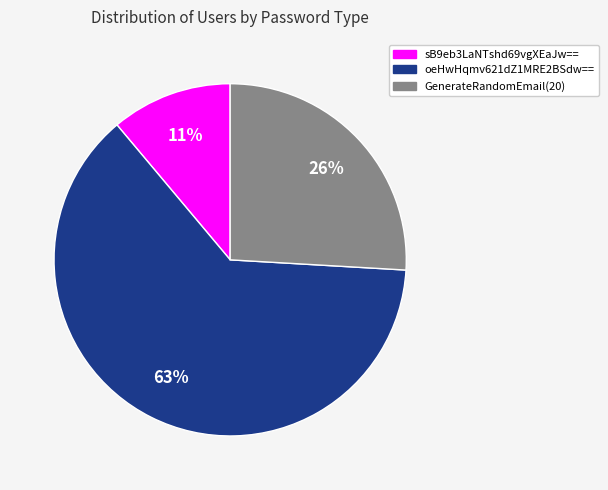

Which has a higher value, oeHwHqmv621dZ1MRE2BSdw== or sB9eb3LaNTshd69vgXEaJw==?

oeHwHqmv621dZ1MRE2BSdw==